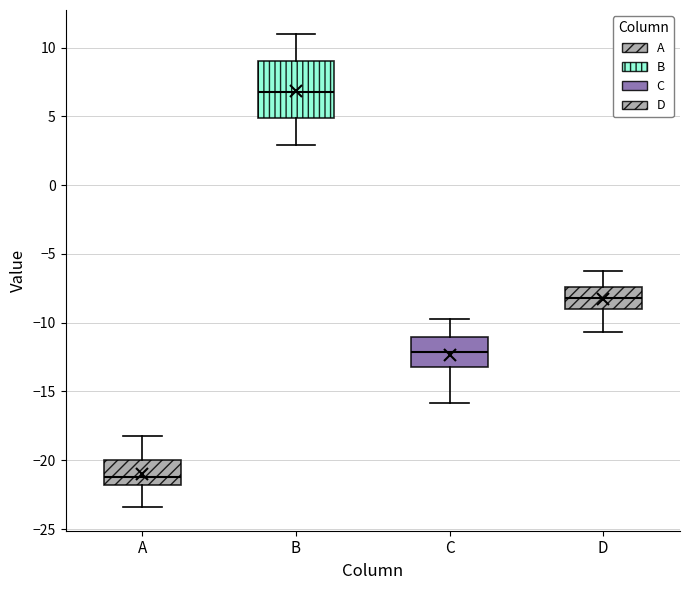

Reading left to right, transcribe this box plot: for each box, give where its median line is, the range the box spans, and where its two whiskers end, as read against the y-axis. The values are not printed on the chart, so give them approximately, as read against the axis.

A: median -21.0, box -22.0 to -20.0, whiskers -23.5 to -18.0
B: median 7.0, box 5.0 to 9.0, whiskers 3.0 to 11.0
C: median -12.0, box -13.0 to -11.0, whiskers -16.0 to -10.0
D: median -8.0, box -9.0 to -7.5, whiskers -10.5 to -6.5